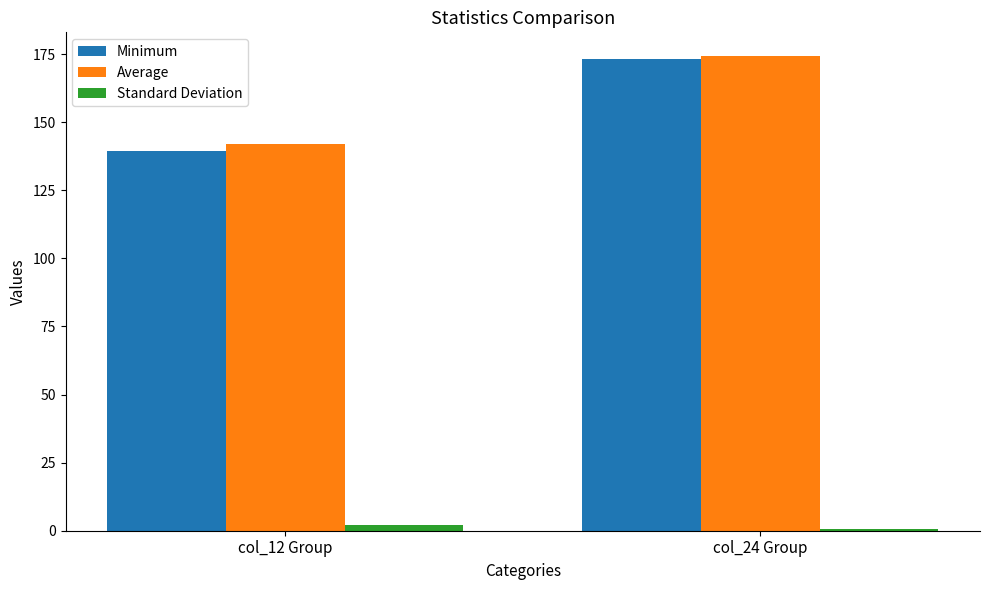

How many bars are there in each group?

3